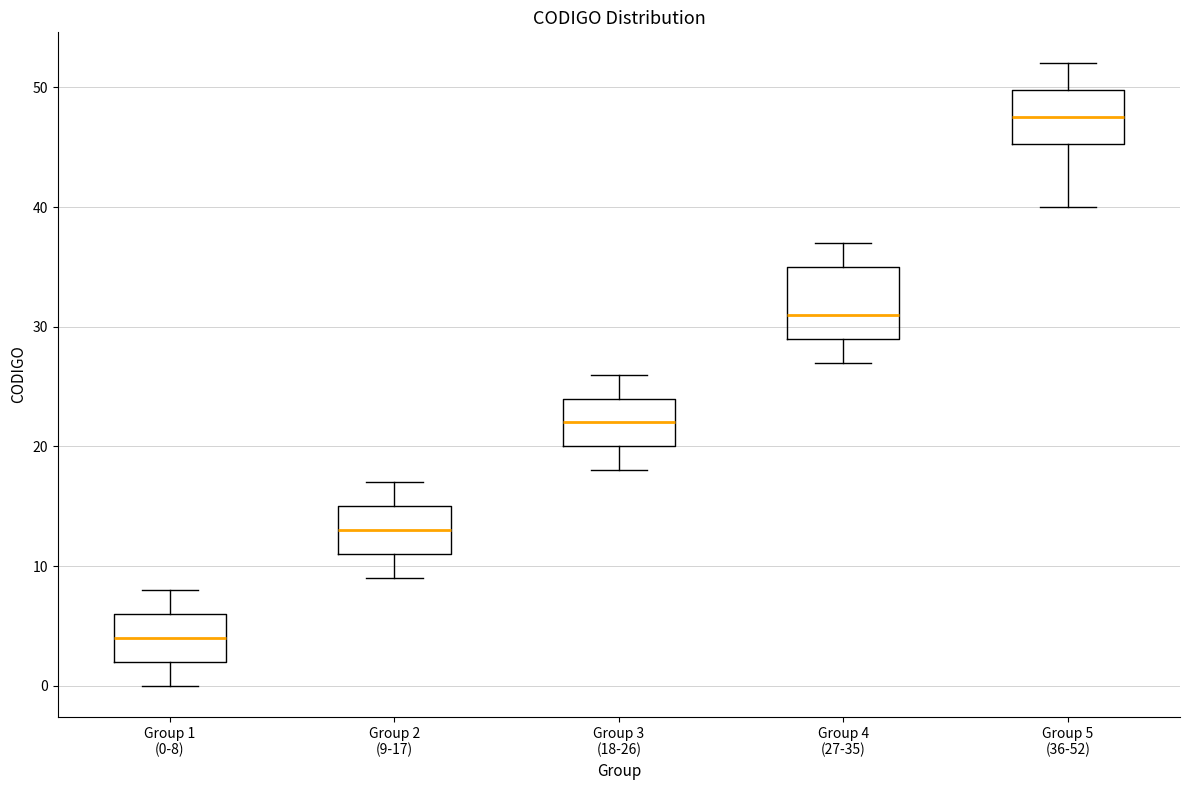

Where does the upper whisker of the box for Group 3 (18-26) end on the y-axis? The values are not printed on the chart, so give them approximately, as read against the axis.

26